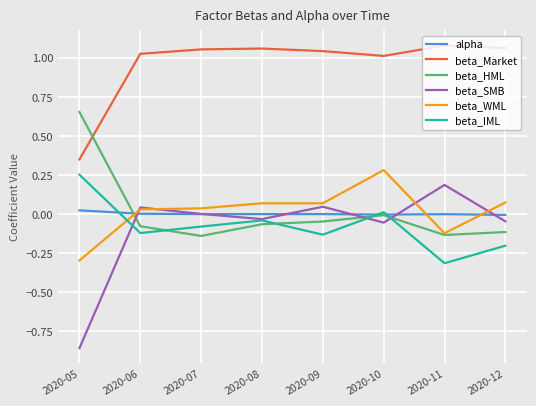

Where does the beta_SMB series first go above 0?

2020-06